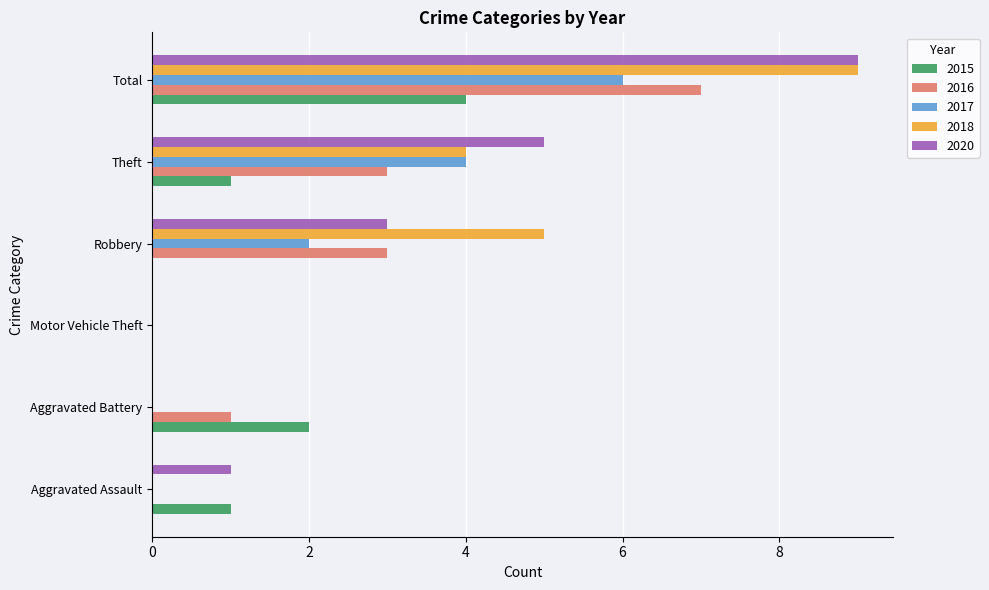

At which category does the chart reach its peak across all series?

Total